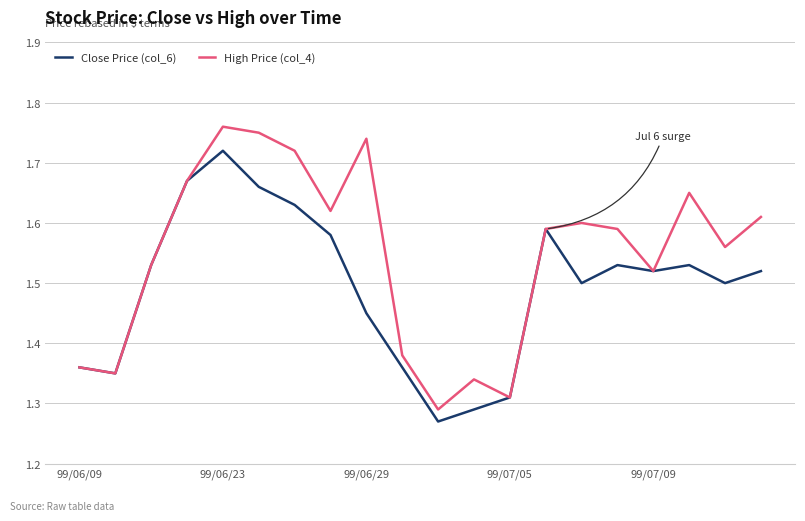

Which series has the largest total across all categories?

High Price (col_4)